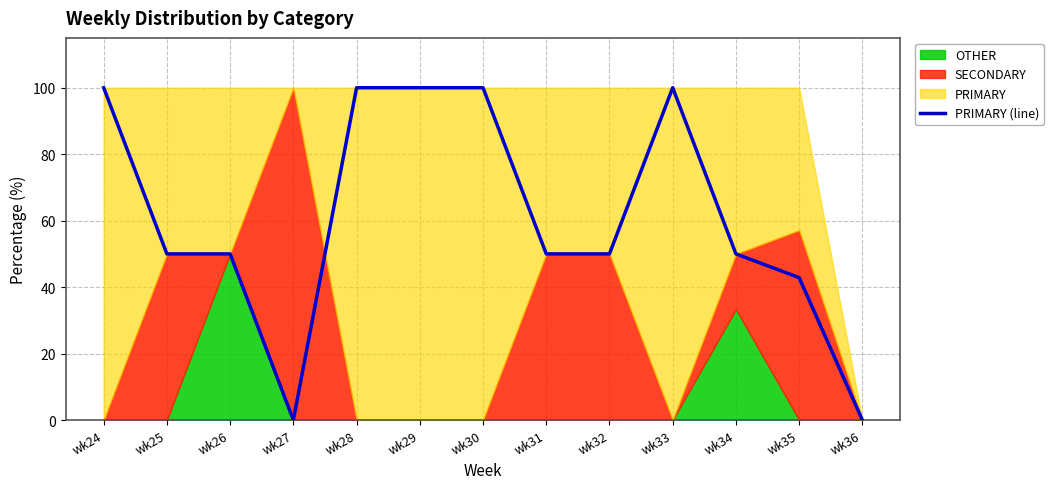

What is the difference between the maximum and minimum values?

100.0